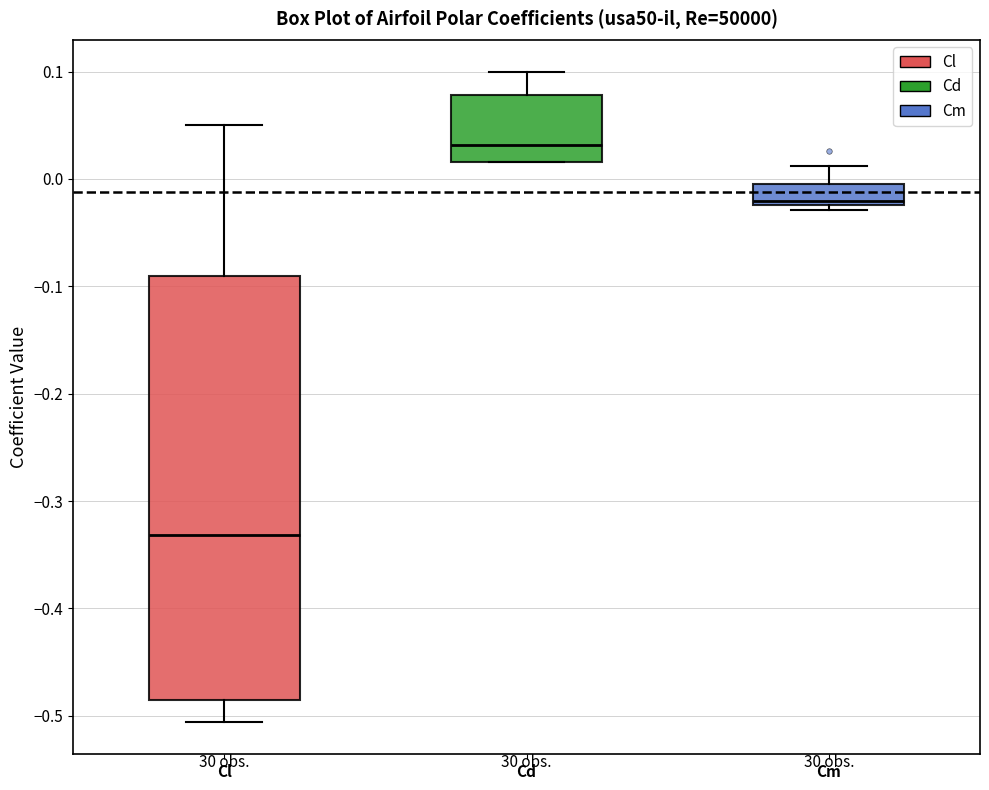

Where does the upper whisker of the box for Cl end on the y-axis? The values are not printed on the chart, so give them approximately, as read against the axis.

0.05